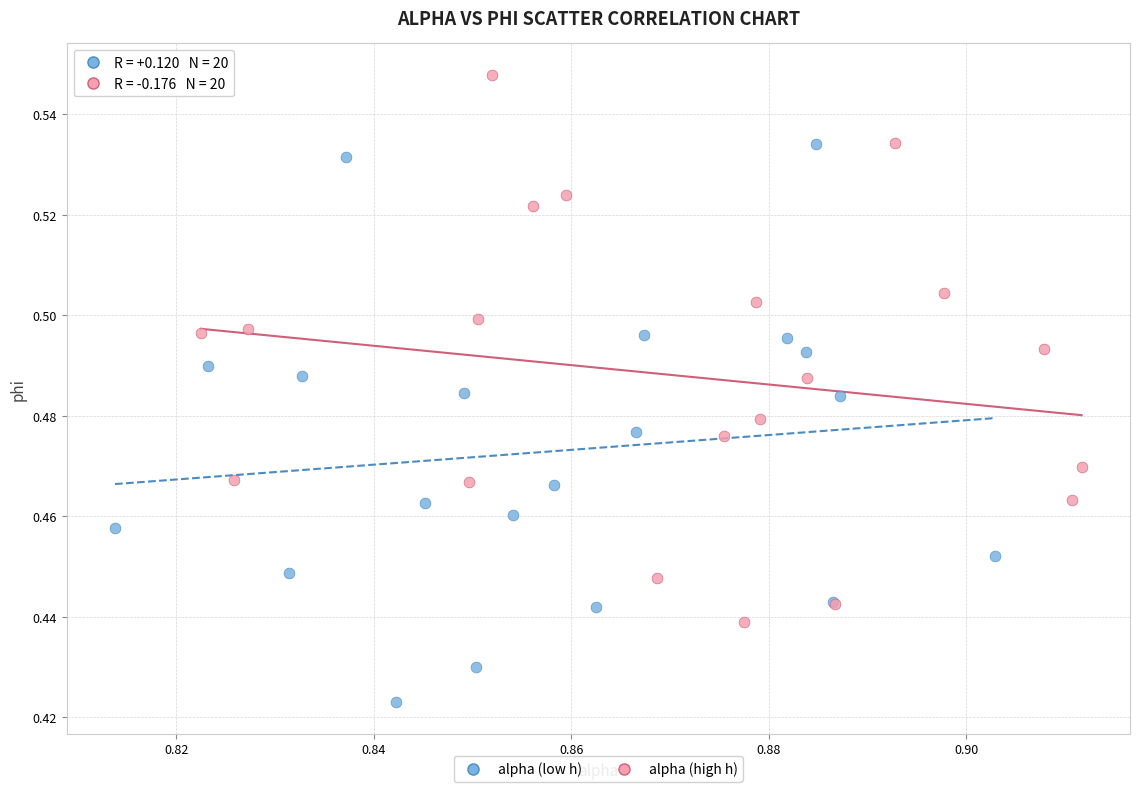

Which series reaches the maximum Y coordinate?

alpha (high h)